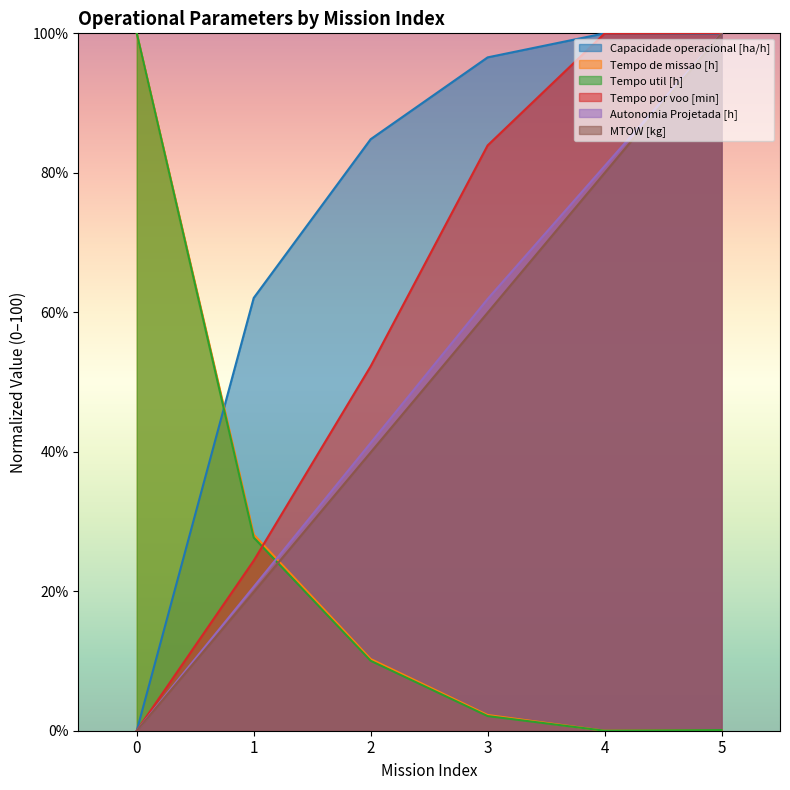

How many values in the Capacidade operacional [ha/h] series are below 96?

3